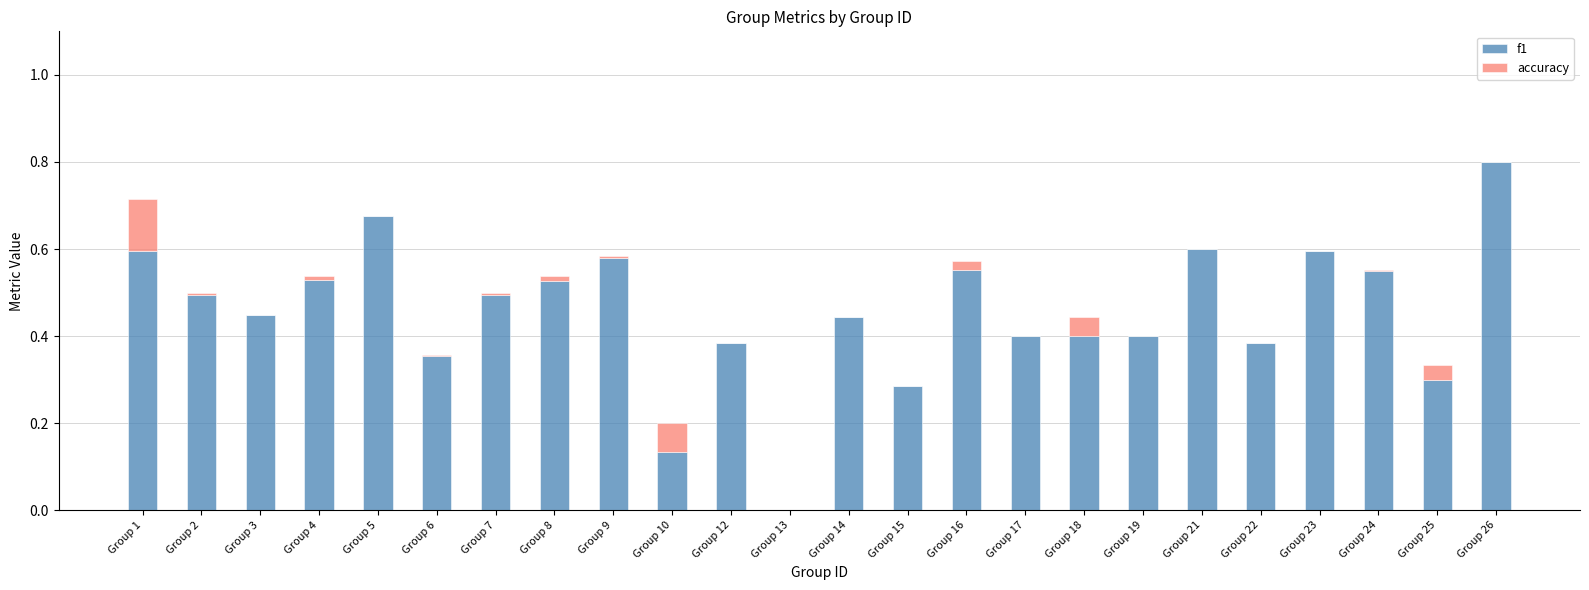

What is the maximum value for f1?

0.8